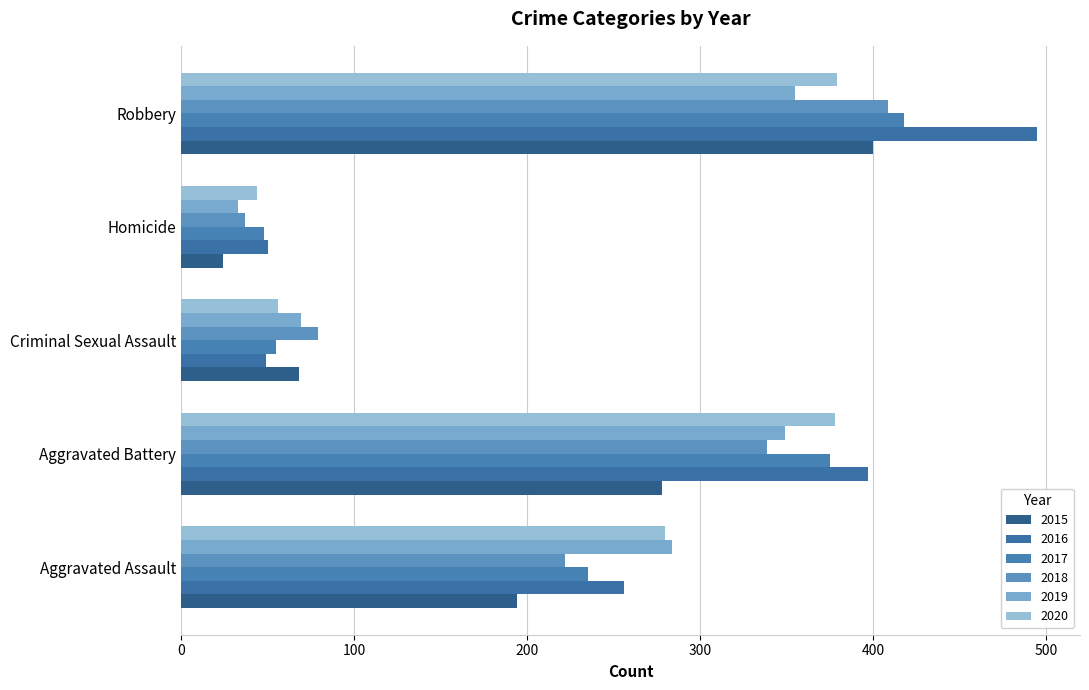

Which category has the highest value across all series?

Robbery